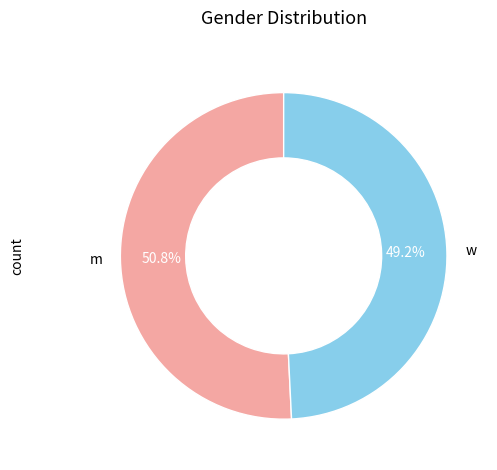

Is it true that w is 63% of the pie?

False